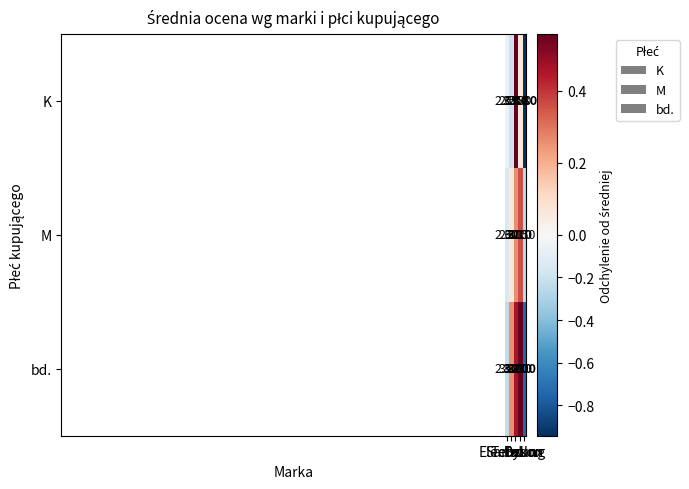

How many series are shown in this chart?

3